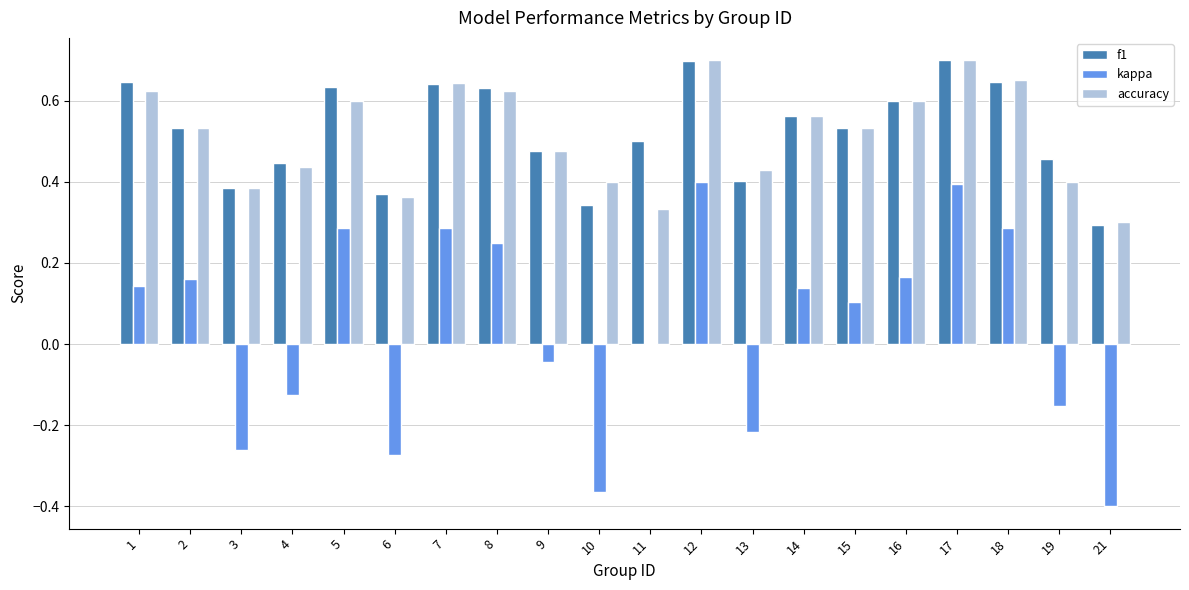

Which series changed the most between 7 and 17?

kappa